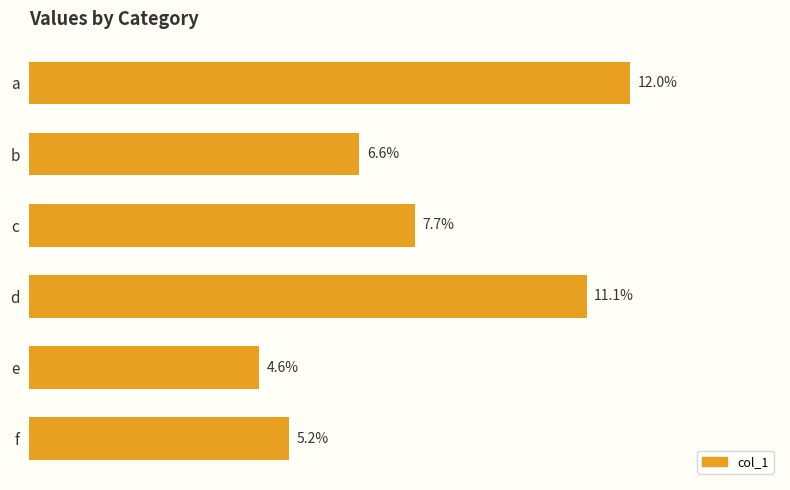

Rank the categories by value from lowest to highest.

e, f, b, c, d, a